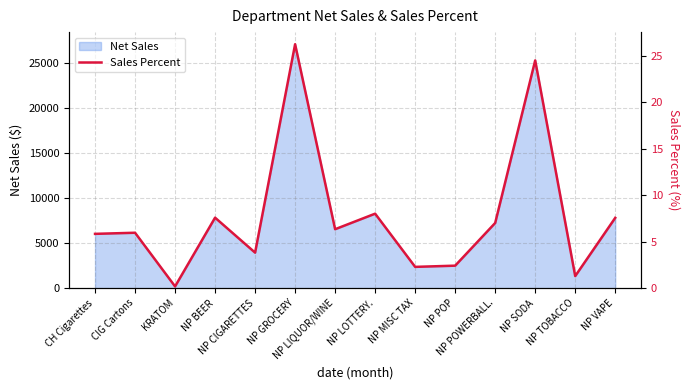

What is the label of the 8th point from the left?

NP LOTTERY.